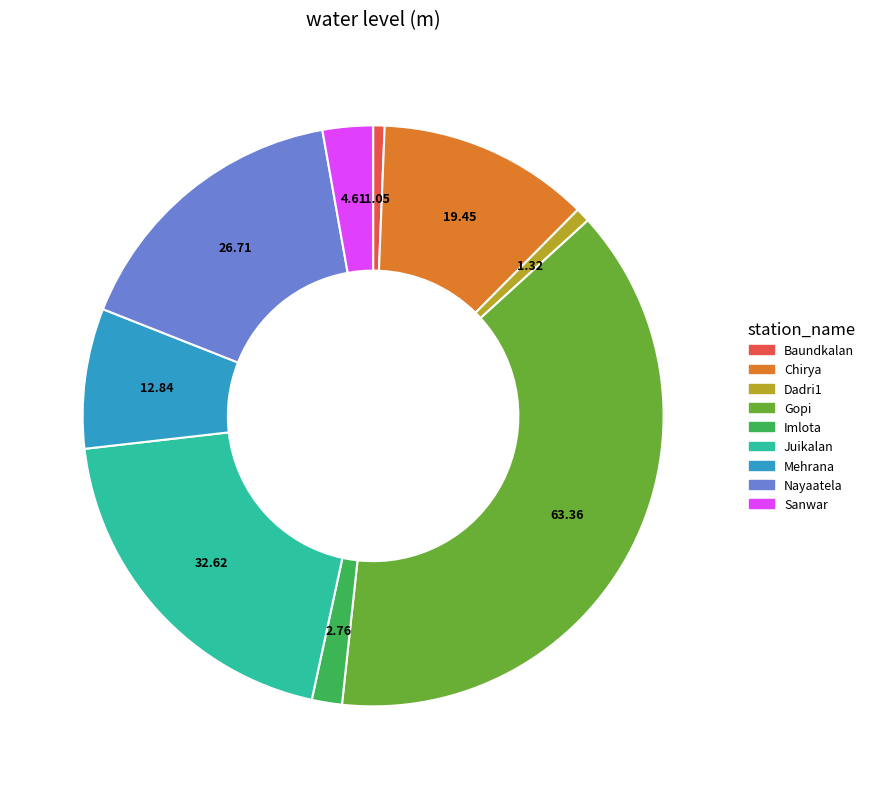

Do Chirya and Sanwar together represent more than half of the pie?

No